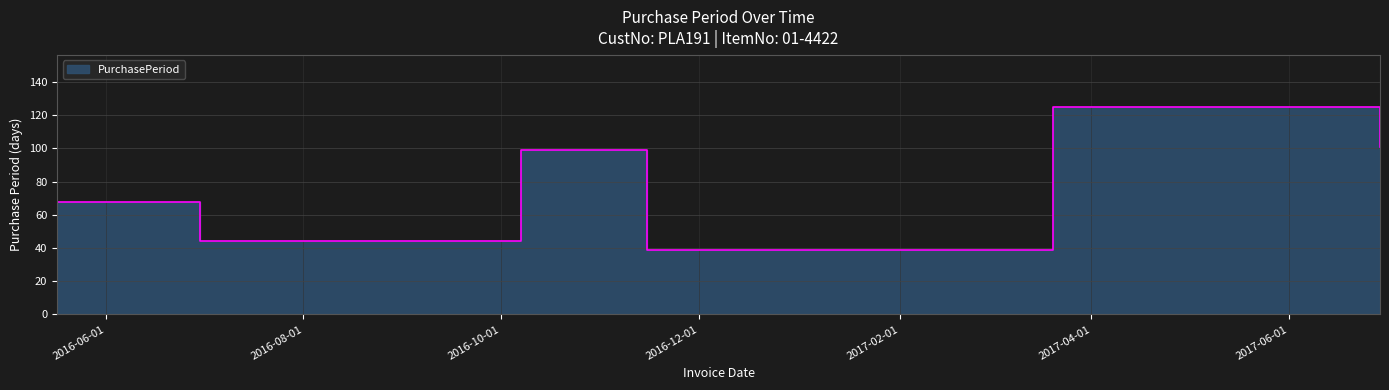

True or false: the data shows 25 at 2016-11-15.

False